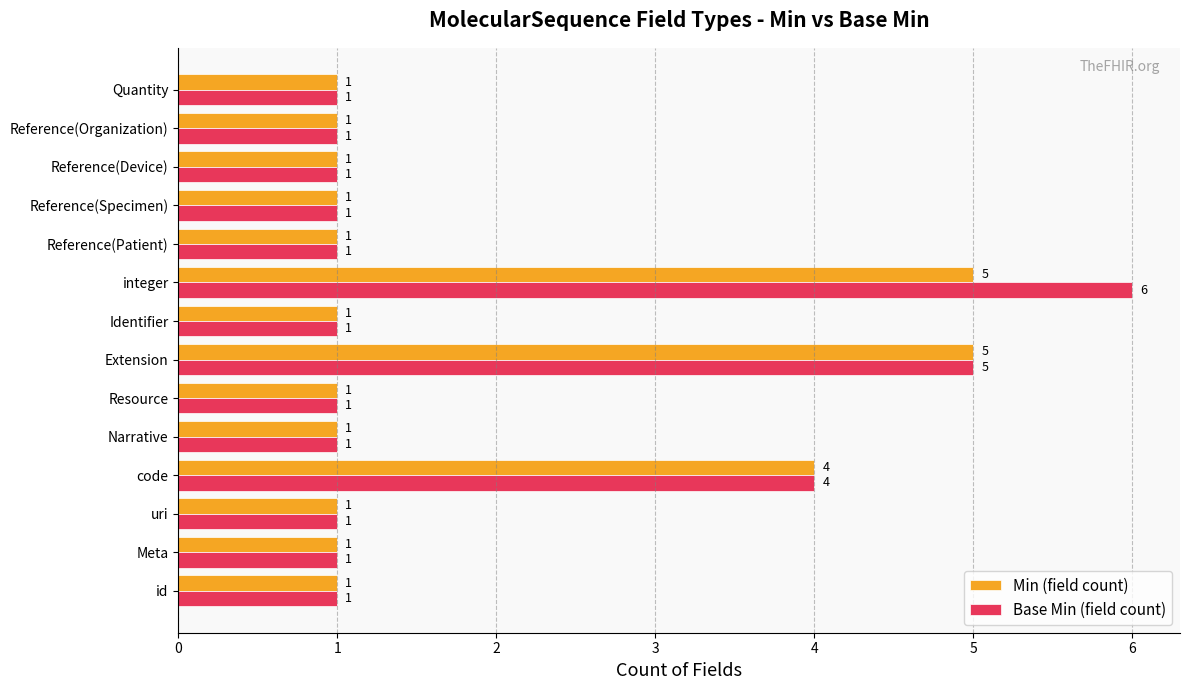

Rank the series by their average value, from highest to lowest.

Base Min (field count), Min (field count)